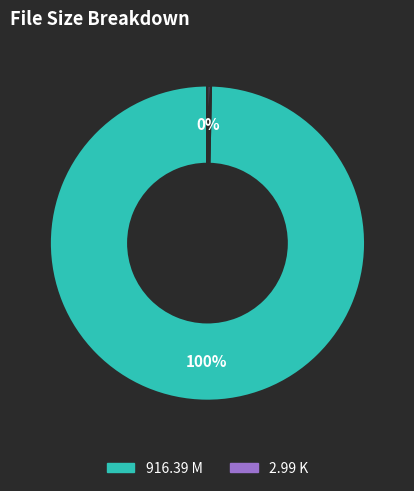

Is there any slice that represents more than half of the pie?

Yes